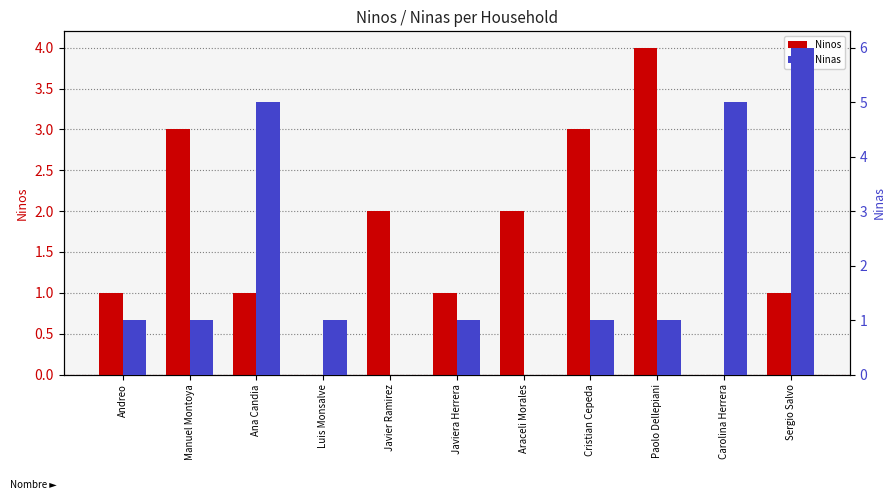

Which category has the lowest value in the Ninos series?

Luis Monsalve